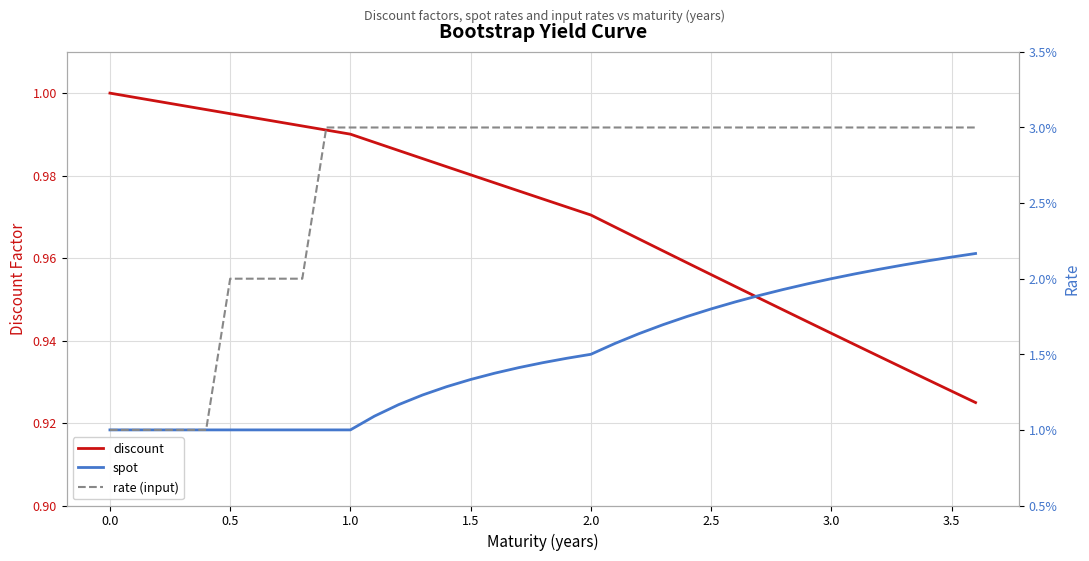

What is the difference between the maximum and second lowest values in the discount series?

0.1